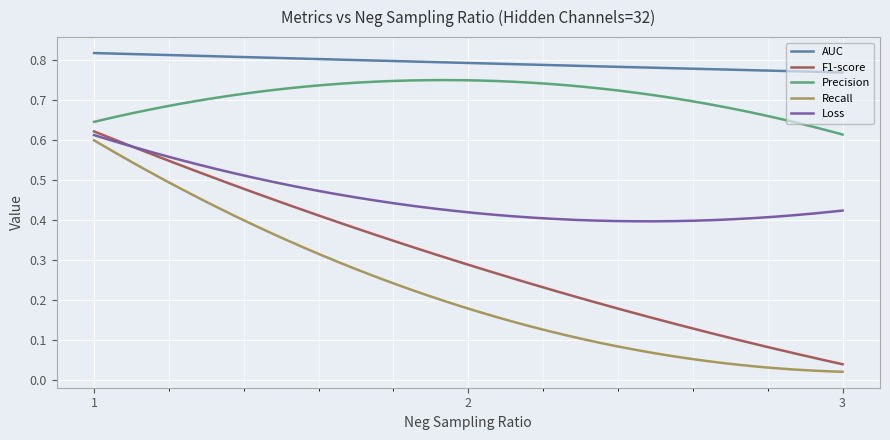

How many series are shown in this chart?

5